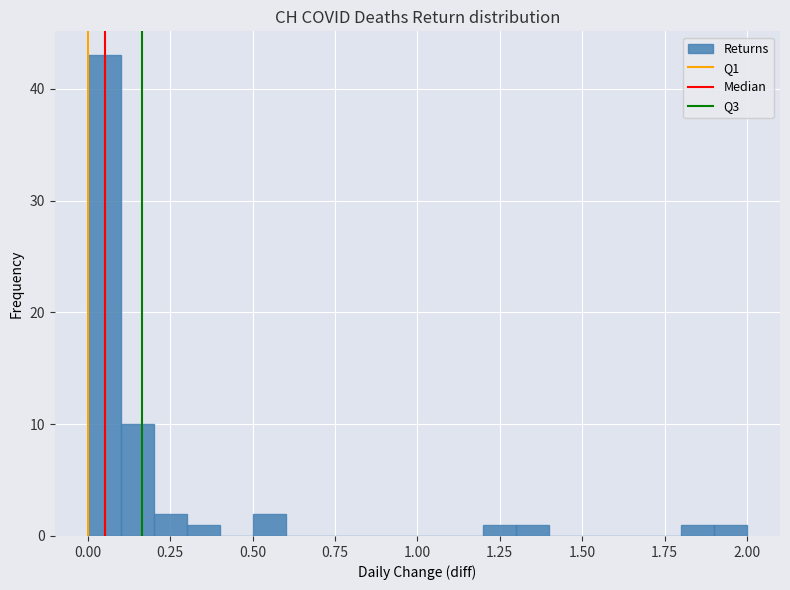

Read against the x-axis, roughly where is the centre of the tallest bar?

0.05